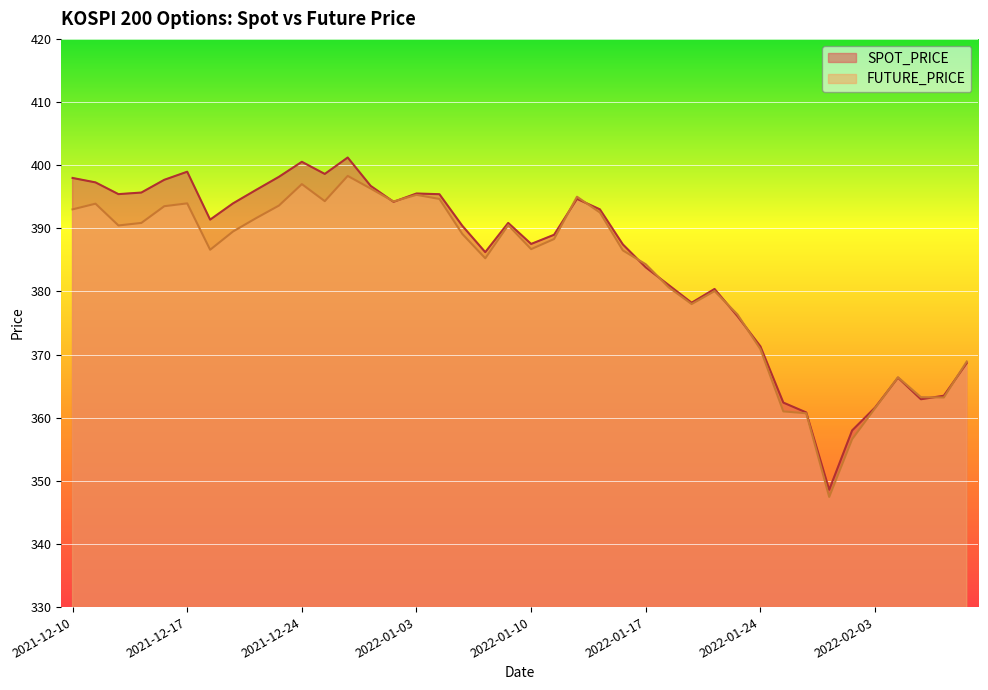

At which label is FUTURE_PRICE closest to 372?

2022-01-24